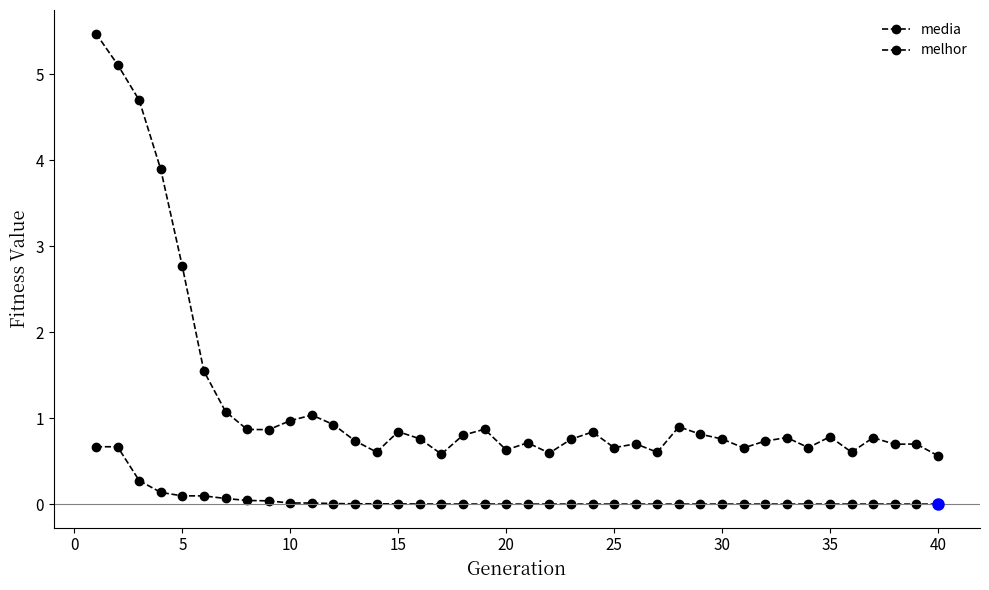

Reading right to left, transcribe all the data shown in this chart.

media: 0.6	0.7	0.7	0.8	0.6	0.8	0.7	0.8	0.7	0.7	0.8	0.8	0.9	0.6	0.7	0.7	0.8	0.8	0.6	0.7	0.6	0.9	0.8	0.6	0.8	0.8	0.6	0.7	0.9	1.0	1.0	0.9	0.9	1.1	1.5	2.8	3.9	4.7	5.1	5.5
melhor: 0.0	0.0	0.0	0.0	0.0	0.0	0.0	0.0	0.0	0.0	0.0	0.0	0.0	0.0	0.0	0.0	0.0	0.0	0.0	0.0	0.0	0.0	0.0	0.0	0.0	0.0	0.0	0.0	0.0	0.0	0.0	0.0	0.0	0.1	0.1	0.1	0.1	0.3	0.7	0.7